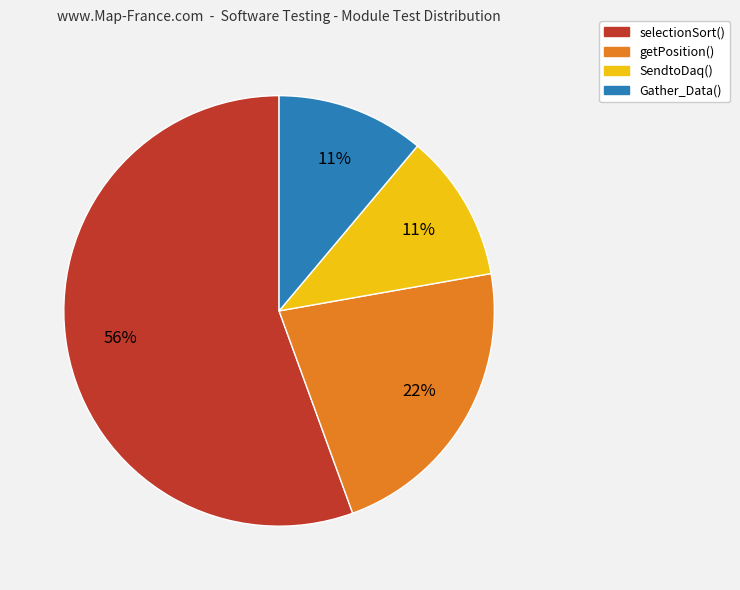

To the nearest percent, what is the combined percentage of getPosition() and Gather_Data()?

33%